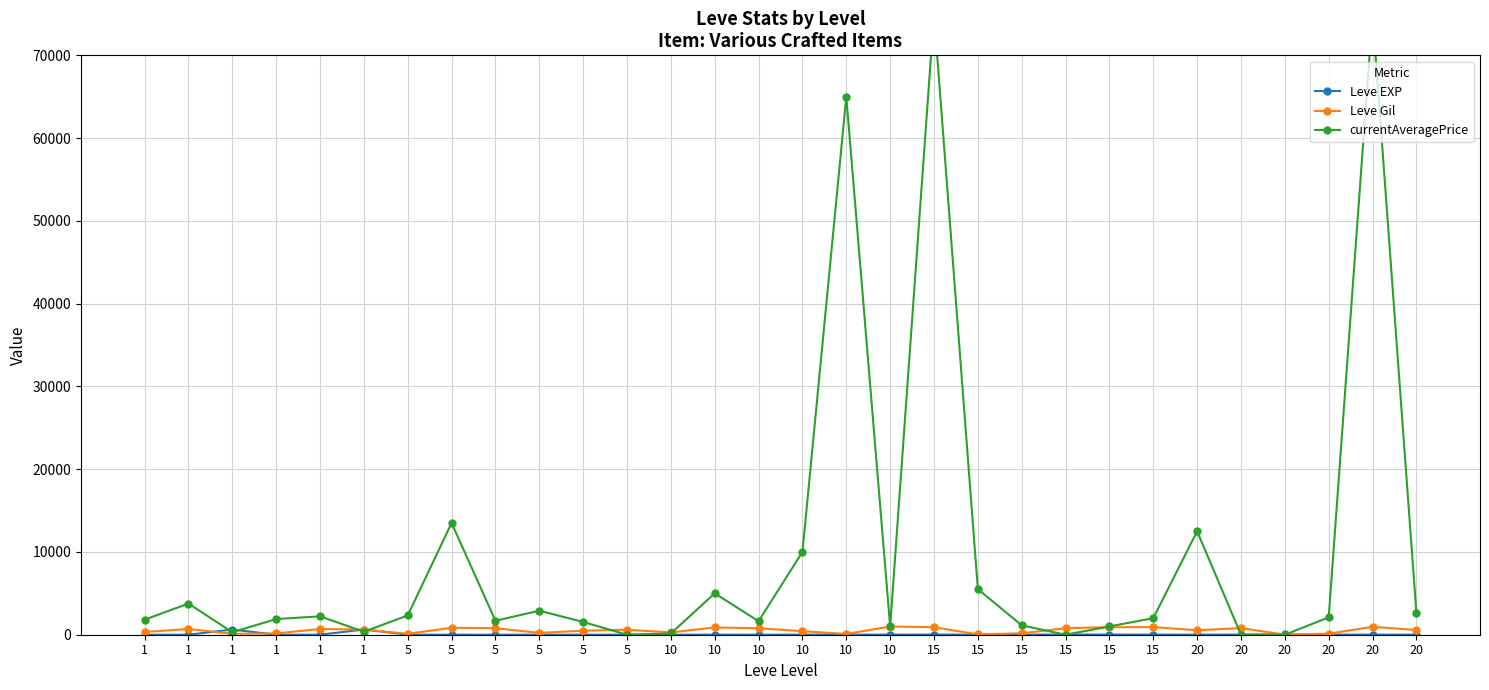

True or false: Leve Gil and Leve EXP intersect in this chart.

True